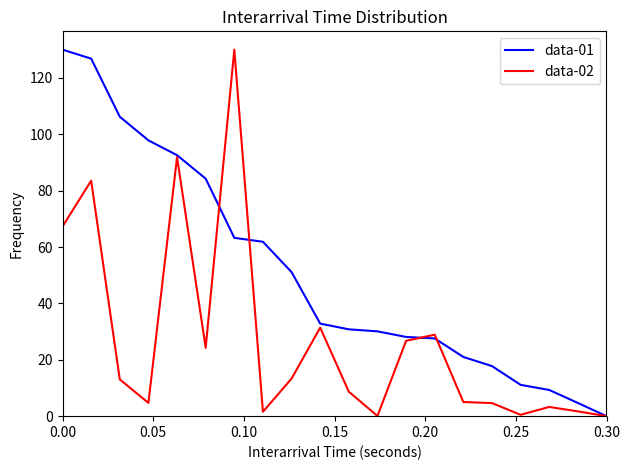

Which series has the largest total across all categories?

data-01